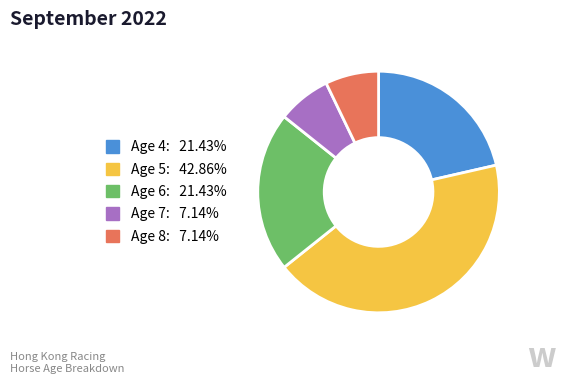

Is it true that Age 4 is 31% of the pie?

False